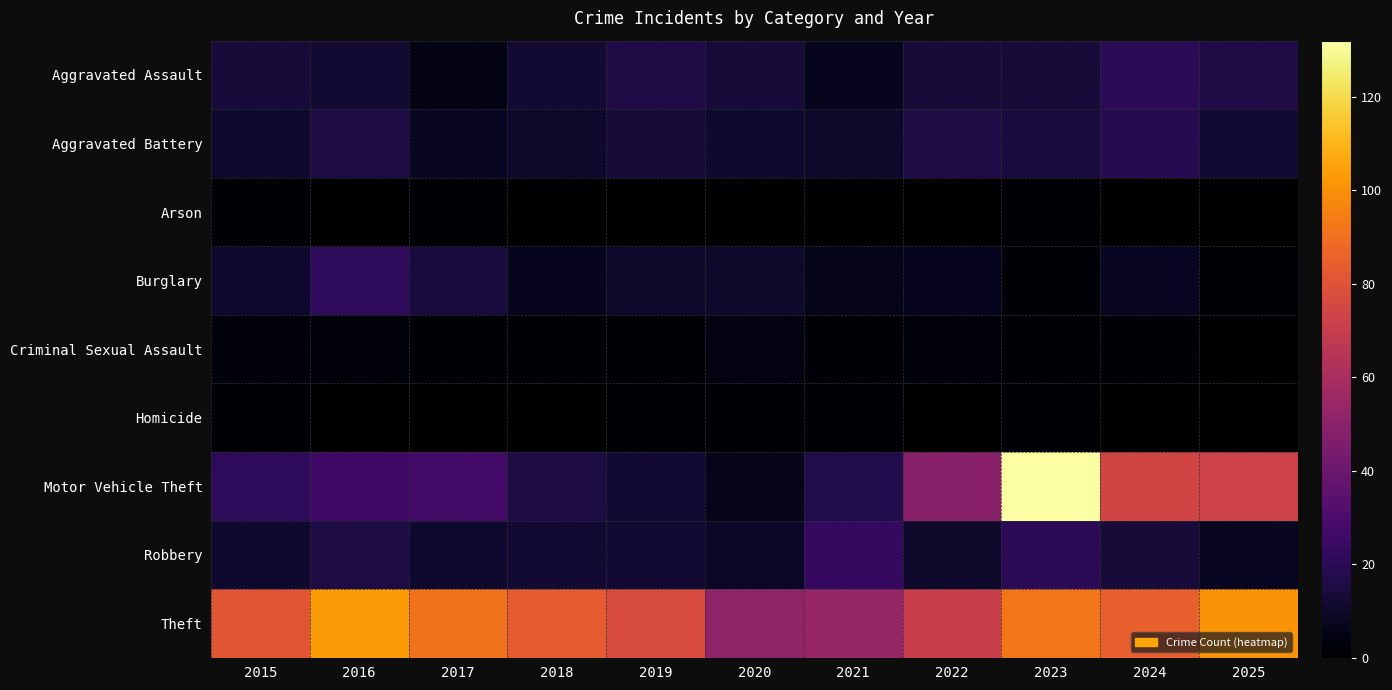

How many data points does each series have?

11